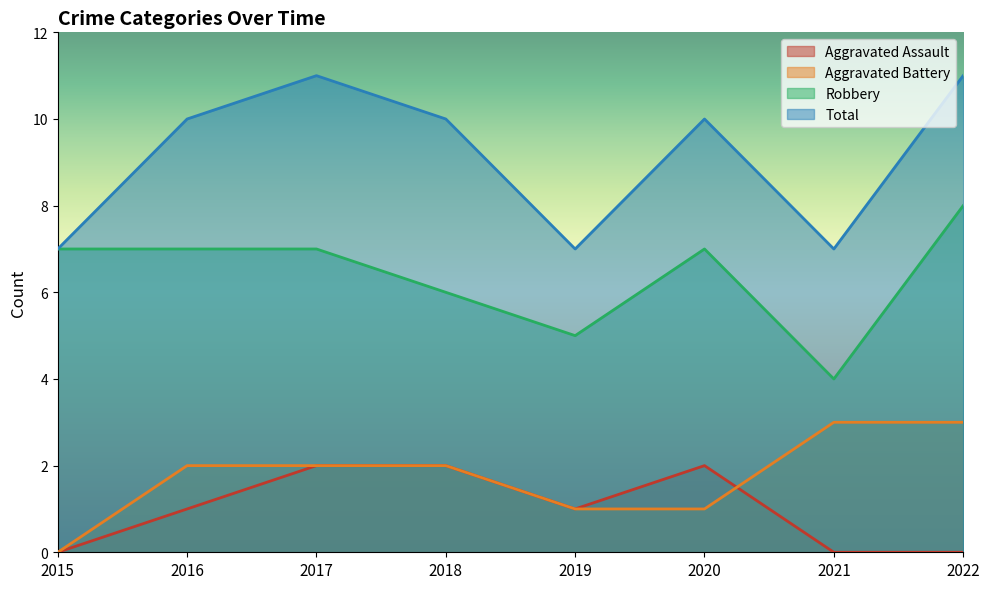

Reading right to left, transcribe all the data shown in this chart.

Aggravated Assault: 2022=0	2021=0	2020=2	2019=1	2018=2	2017=2	2016=1	2015=0
Aggravated Battery: 2022=3	2021=3	2020=1	2019=1	2018=2	2017=2	2016=2	2015=0
Robbery: 2022=8	2021=4	2020=7	2019=5	2018=6	2017=7	2016=7	2015=7
Total: 2022=11	2021=7	2020=10	2019=7	2018=10	2017=11	2016=10	2015=7